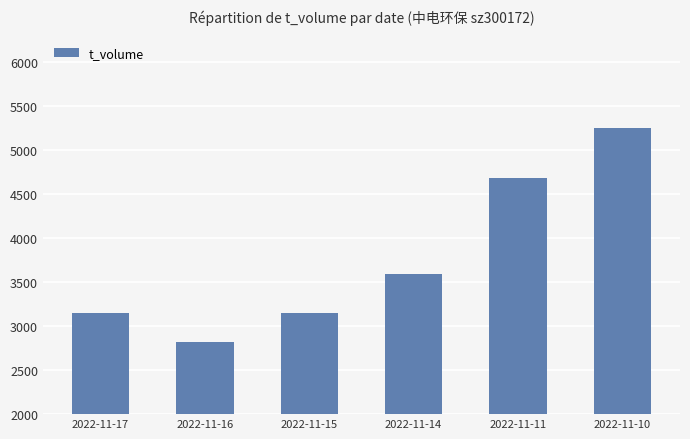

What is the value of the 4th bar from the left?

3592